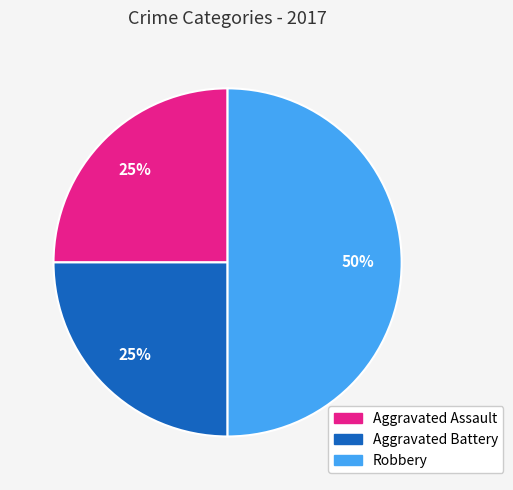

Does Aggravated Battery account for over 50% of the chart?

No